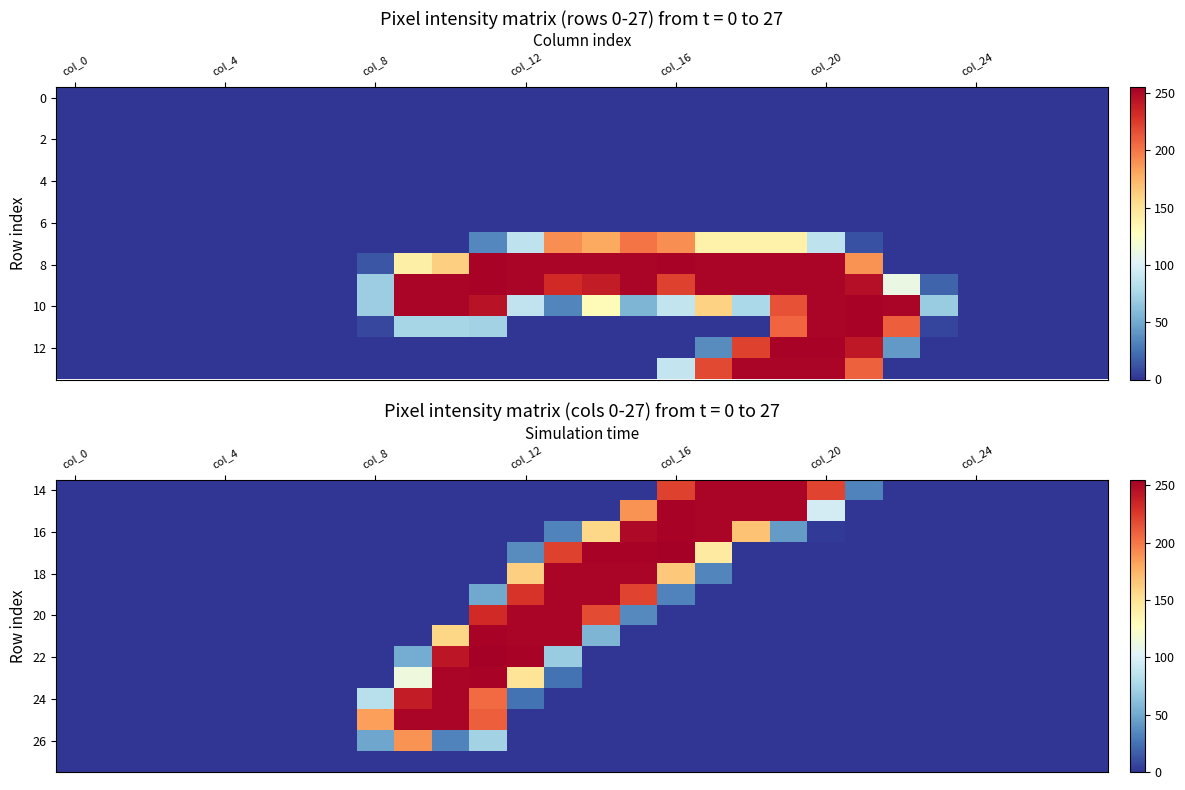

What is the difference between the highest and lowest values at 11?

255